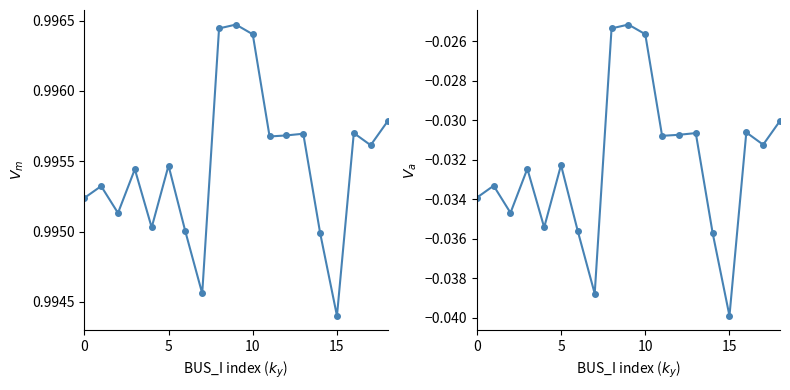

What is the spread (max minus min) of values at 7?

1.0